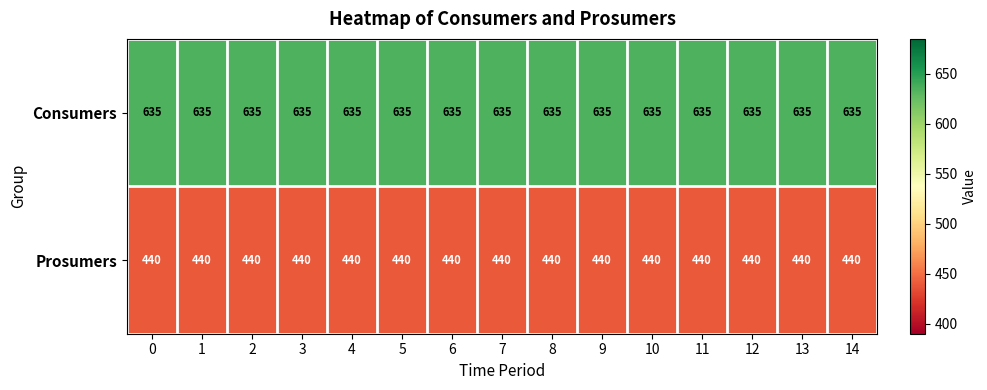

Is it true that Prosumers equals 732 at 6?

False